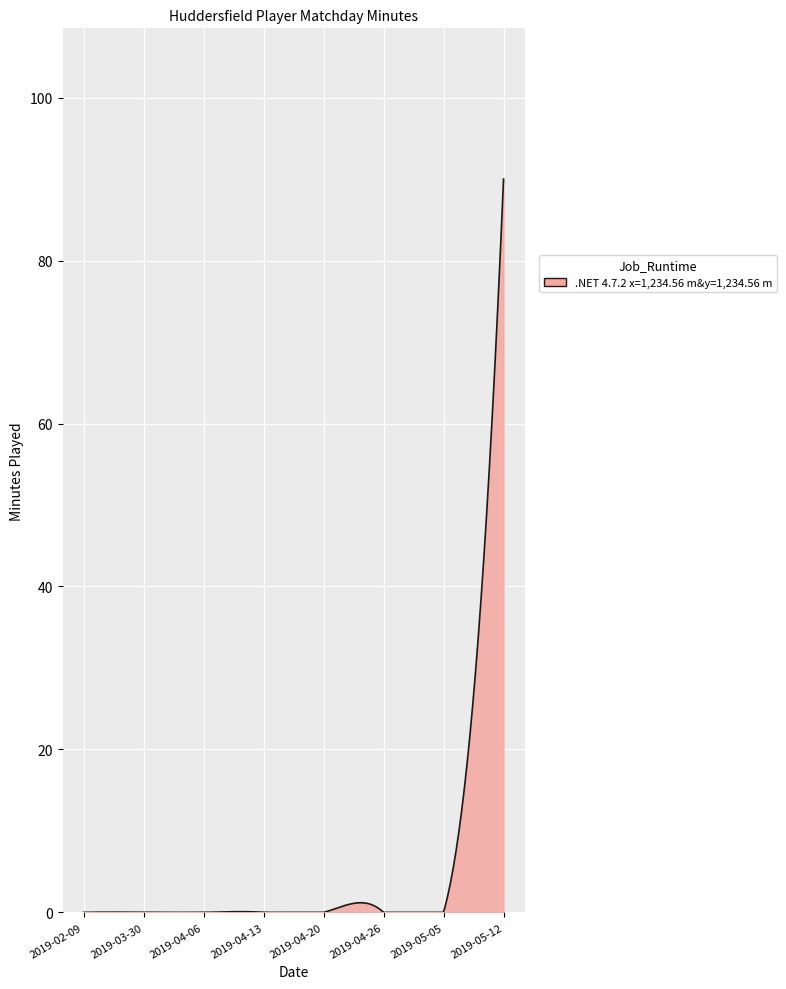

Does the chart display data point markers on the line(s)?

No